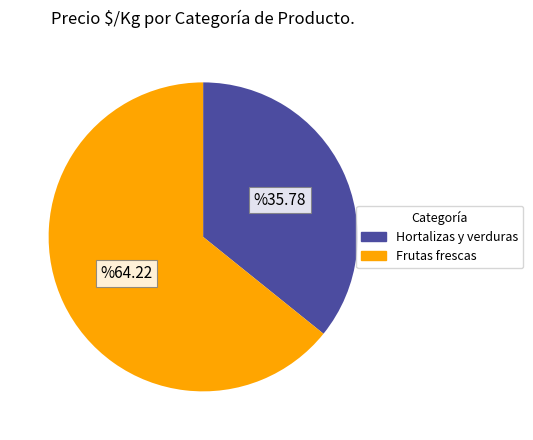

Is there a majority slice in this chart?

Yes